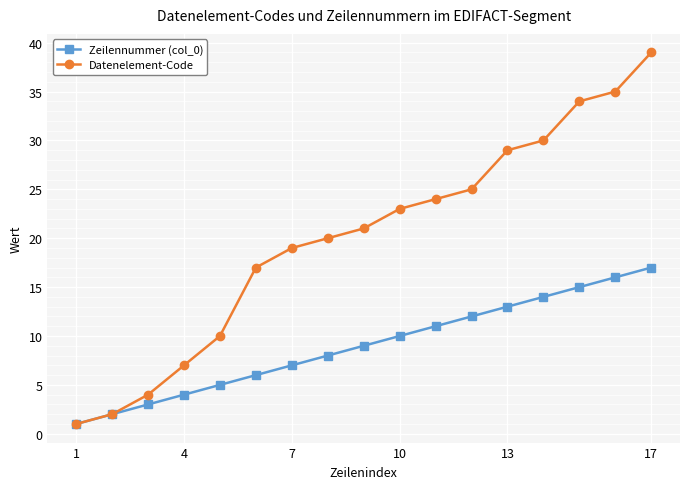

Which series has the largest total across all categories?

Datenelement-Code